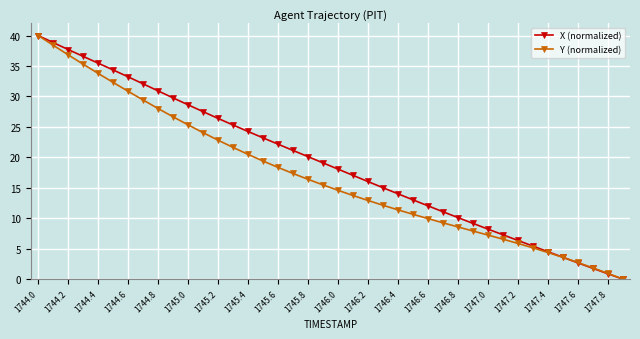

What is the highest value of the Y (normalized) series?

40.0